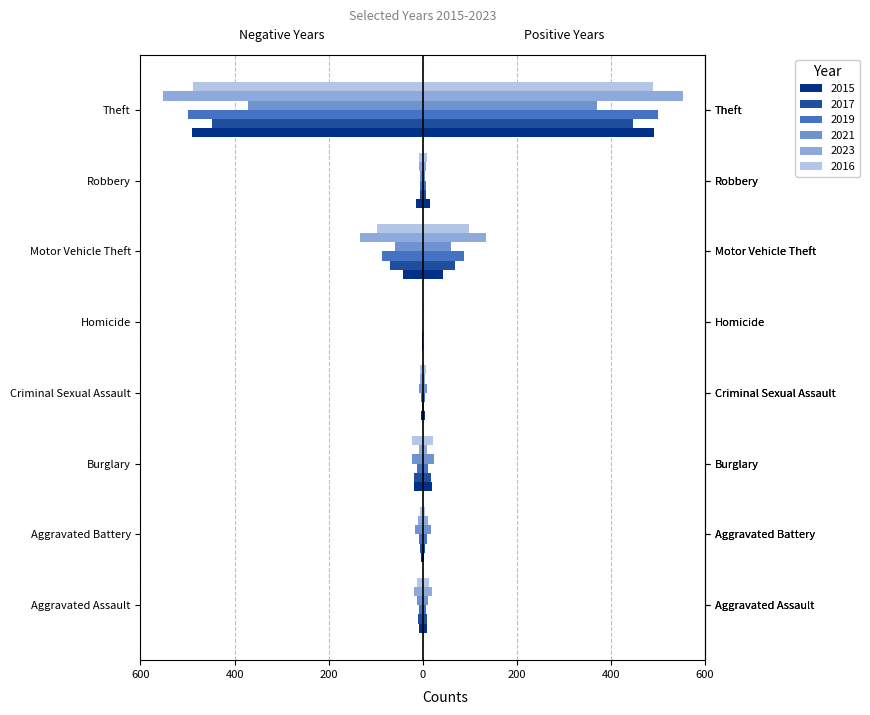

What is the total value across all series at Motor Vehicle Theft?

-491